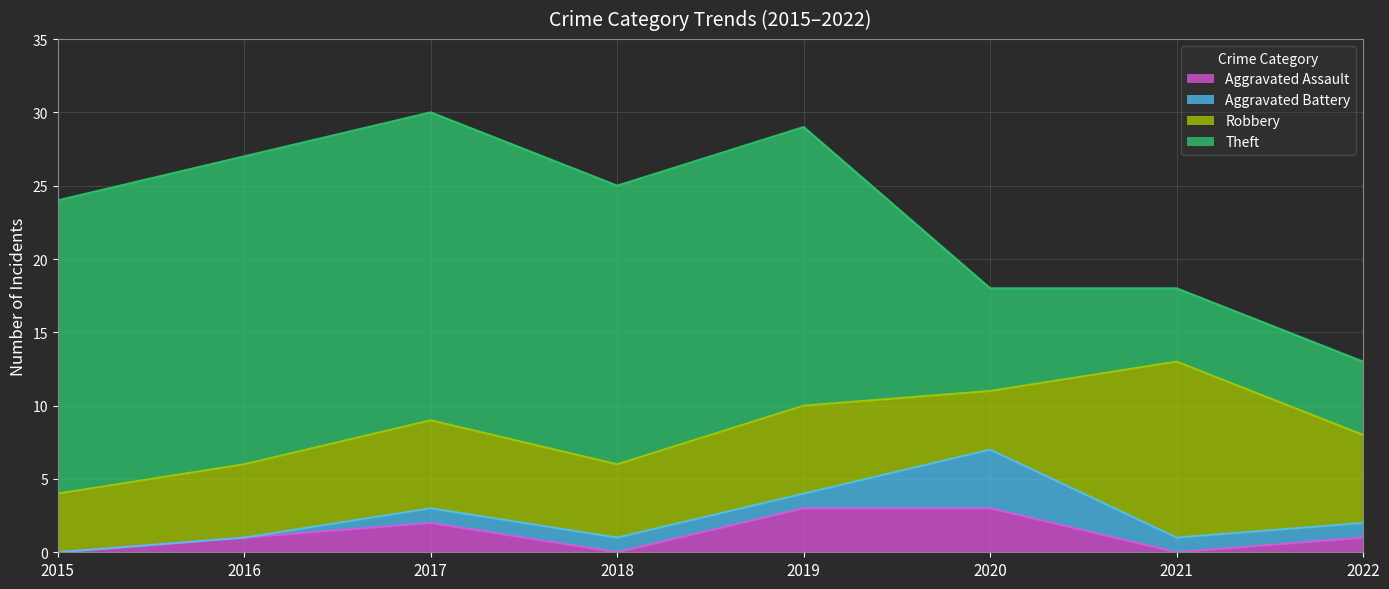

The value of Theft at 2018 is 19. True or false?

True